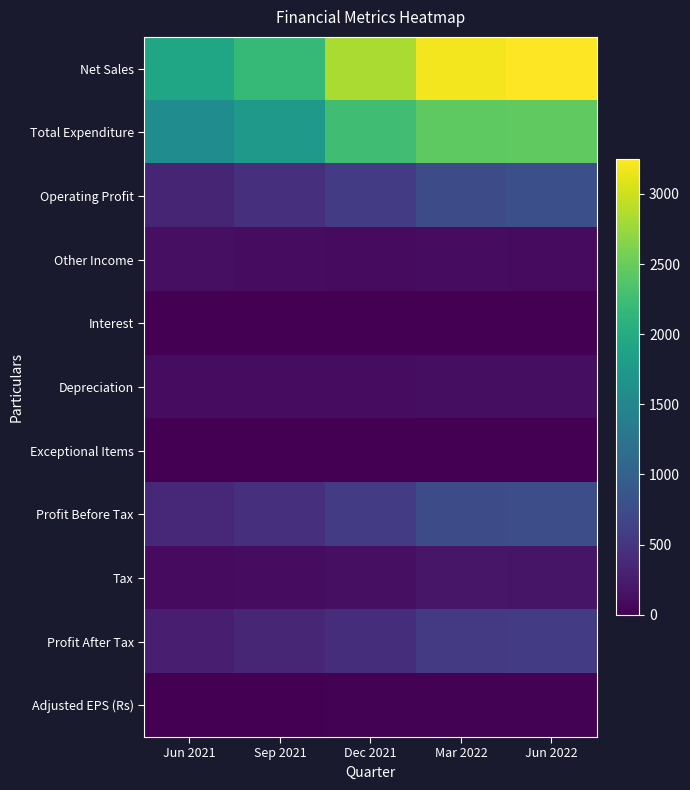

Reading left to right, list all the values displayed in this chart.

Net Sales: Jun 2021=1907.8	Sep 2021=2181.9	Dec 2021=2838.5	Mar 2022=3194.7	Jun 2022=3247.9
Total Expenditure: Jun 2021=1573.3	Sep 2021=1739.2	Dec 2021=2257.0	Mar 2022=2439.7	Jun 2022=2459.7
Operating Profit: Jun 2021=334.5	Sep 2021=442.7	Dec 2021=581.4	Mar 2022=755.0	Jun 2022=788.2
Other Income: Jun 2021=133.9	Sep 2021=112.3	Dec 2021=94.8	Mar 2022=113.3	Jun 2022=92.8
Interest: Jun 2021=1.9	Sep 2021=1.6	Dec 2021=4.9	Mar 2022=1.9	Jun 2022=2.5
Depreciation: Jun 2021=110.5	Sep 2021=108.2	Dec 2021=109.5	Mar 2022=117.4	Jun 2022=114.2
Exceptional Items: Jun 2021=0.0	Sep 2021=0.0	Dec 2021=0.0	Mar 2022=0.0	Jun 2022=0.0
Profit Before Tax: Jun 2021=356.1	Sep 2021=445.2	Dec 2021=561.8	Mar 2022=749.0	Jun 2022=764.3
Tax: Jun 2021=88.9	Sep 2021=101.8	Dec 2021=139.6	Mar 2022=195.6	Jun 2022=184.1
Profit After Tax: Jun 2021=267.2	Sep 2021=343.4	Dec 2021=422.3	Mar 2022=553.4	Jun 2022=580.2
Adjusted EPS (Rs): Jun 2021=9.8	Sep 2021=12.6	Dec 2021=15.4	Mar 2022=20.2	Jun 2022=21.2